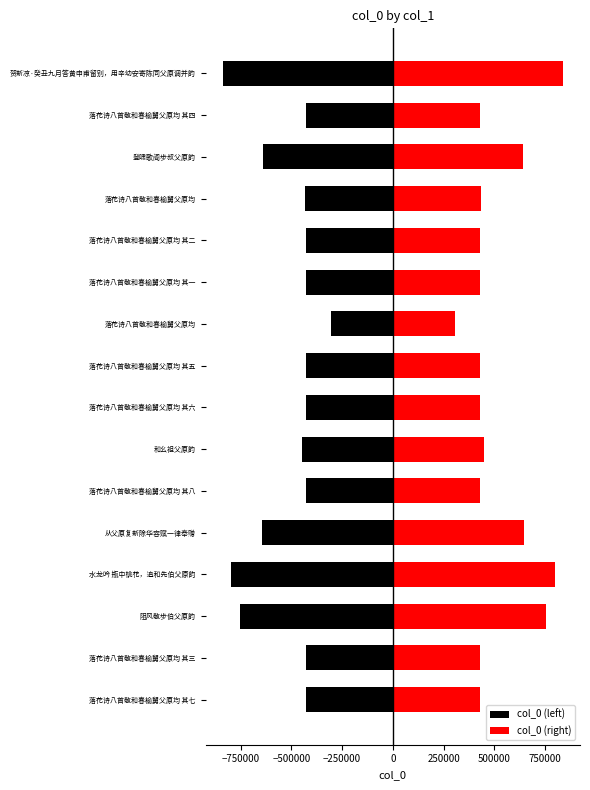

Rank the series at 落花诗八首敬和春榆舅父原均 from highest to lowest value.

col_0 (right), col_0 (left)